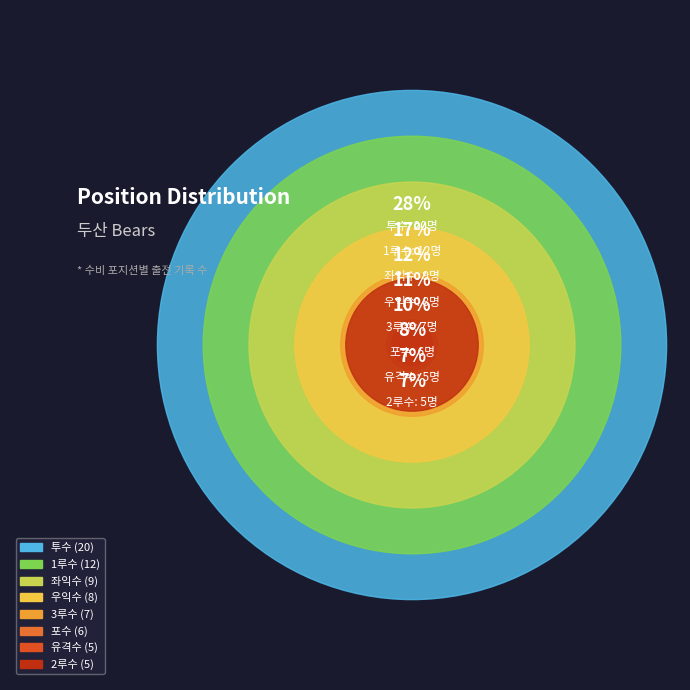

What is the ratio of the value at 포수 to the value at 유격수?

1.2